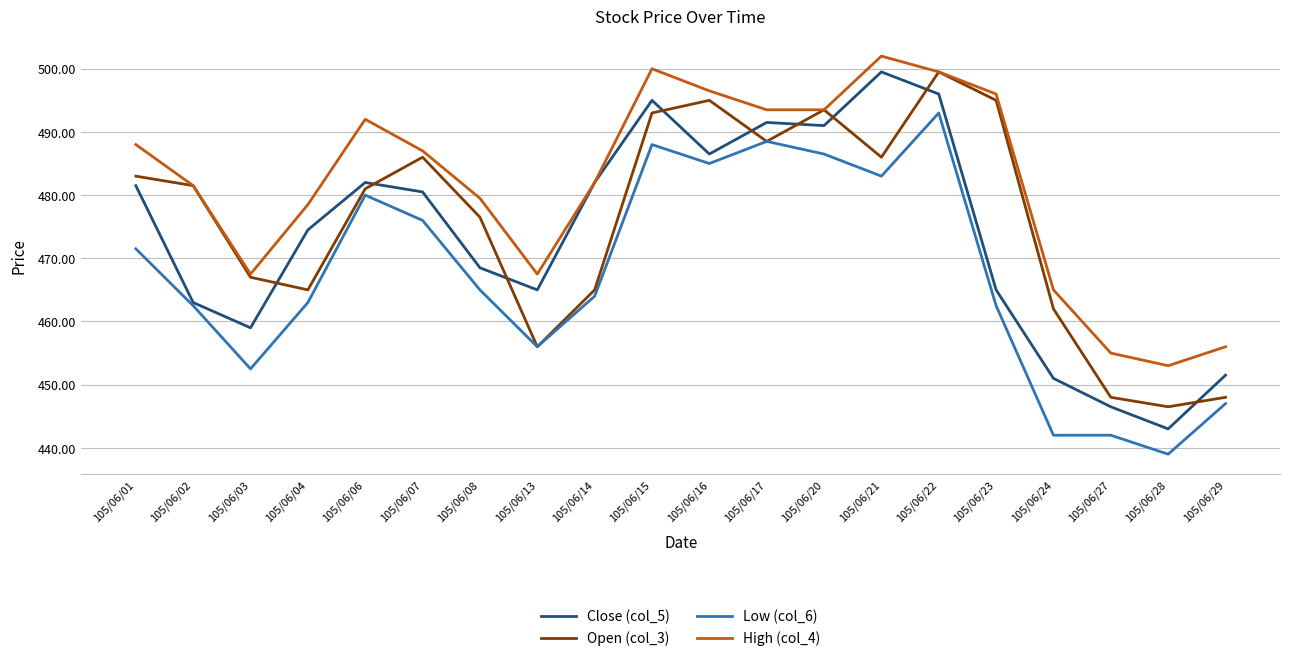

What are all the series names shown in the legend?

Close (col_5), Open (col_3), Low (col_6), High (col_4)